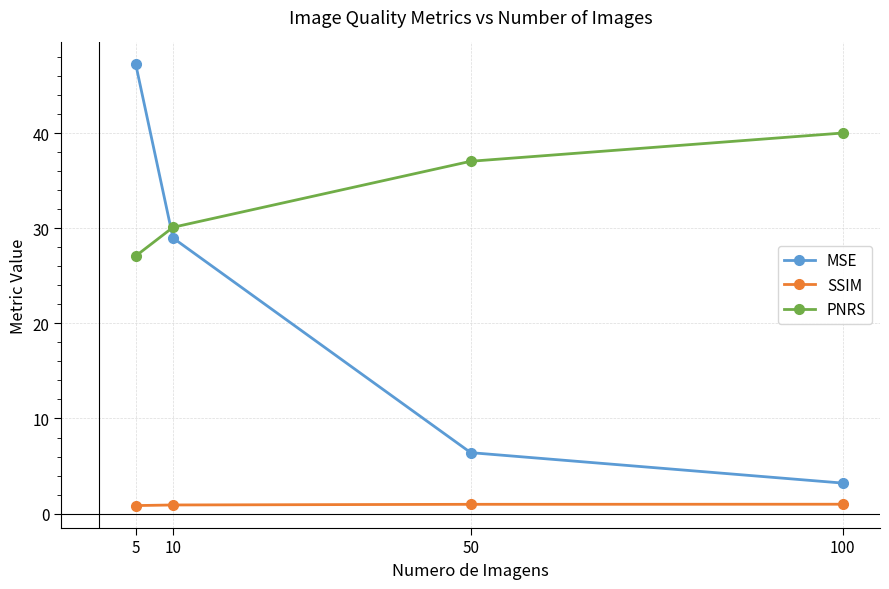

What is the average value of the SSIM series?

0.9